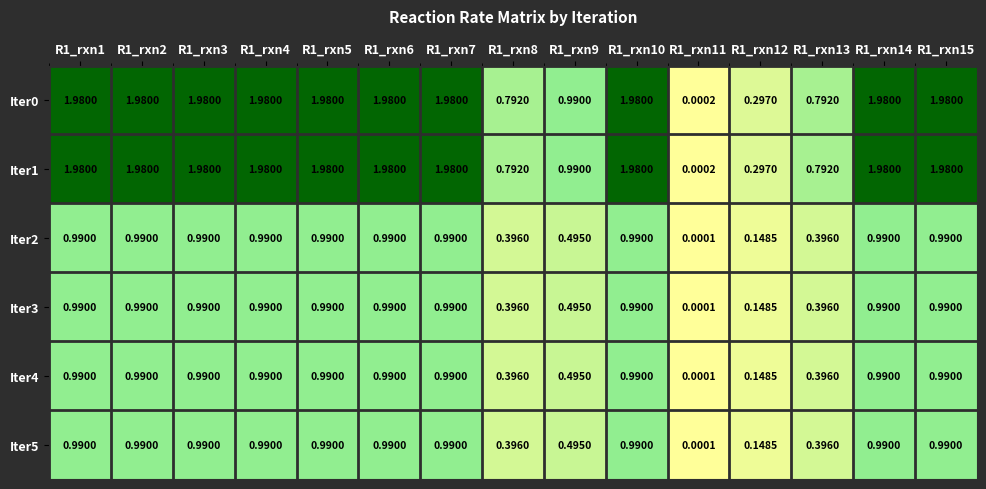

Is the value of Iter0 at R1_rxn5 greater than the value of Iter4 at R1_rxn11?

Yes